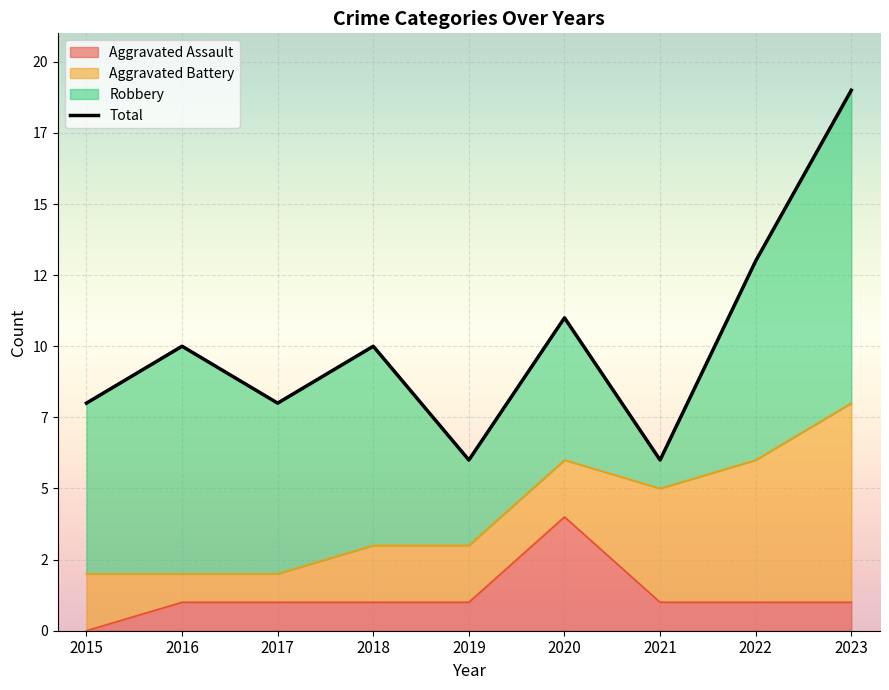

The chart shows a value of 8 at 2015. True or false?

True